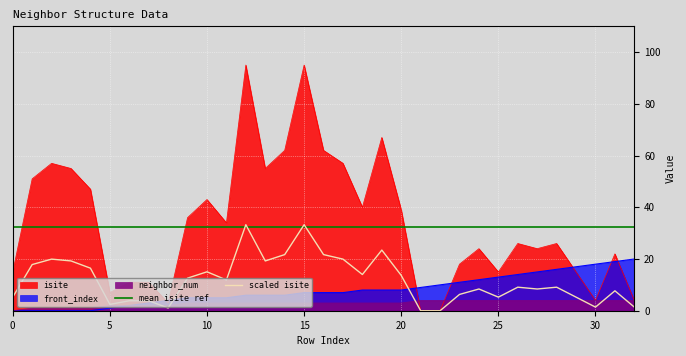

Which category has the lowest value across all series?

21